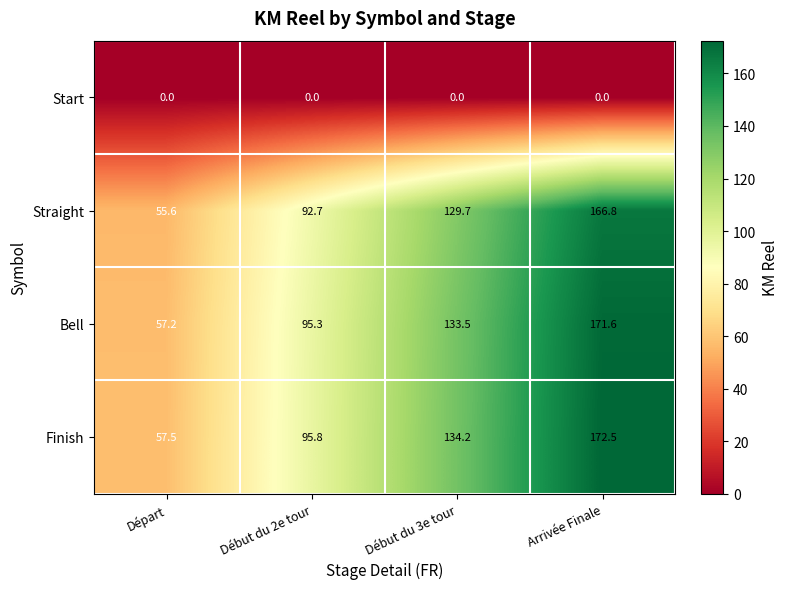

At which category is the sum across all series the highest?

Arrivée Finale